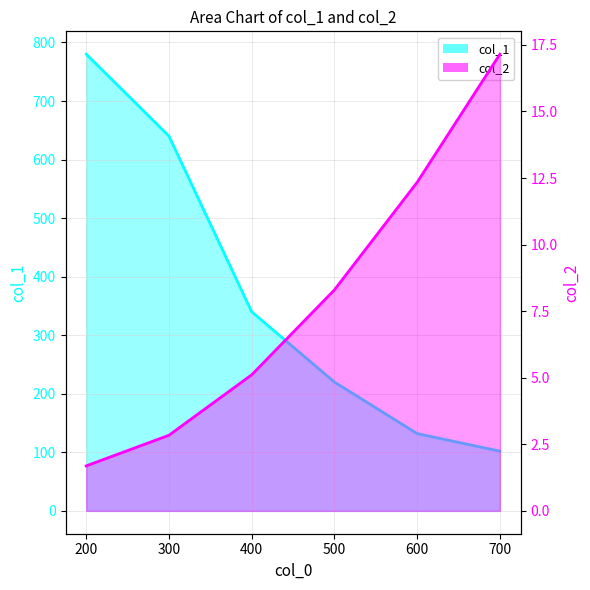

What is the maximum value for col_1?

780.0